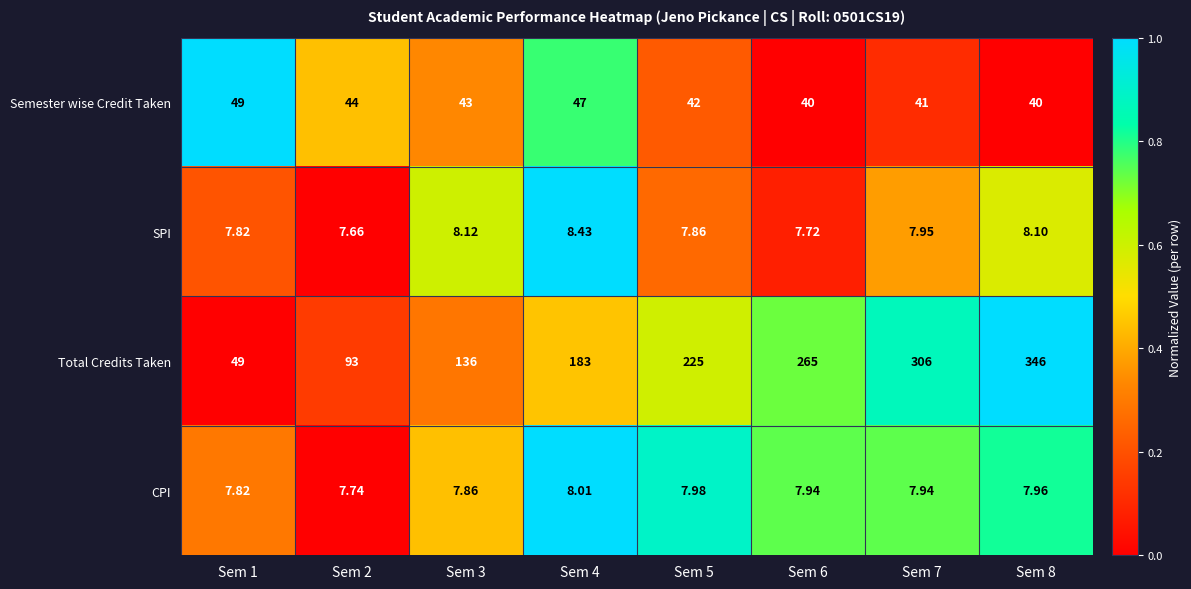

Which series has the largest total across all categories?

Total Credits Taken